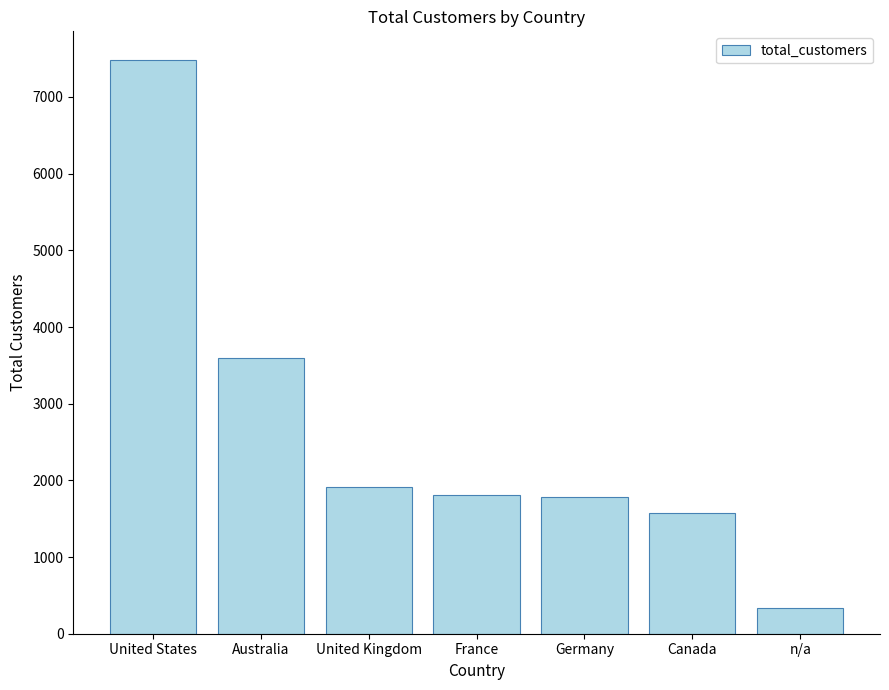

What is the difference between the second highest and minimum values?

3254